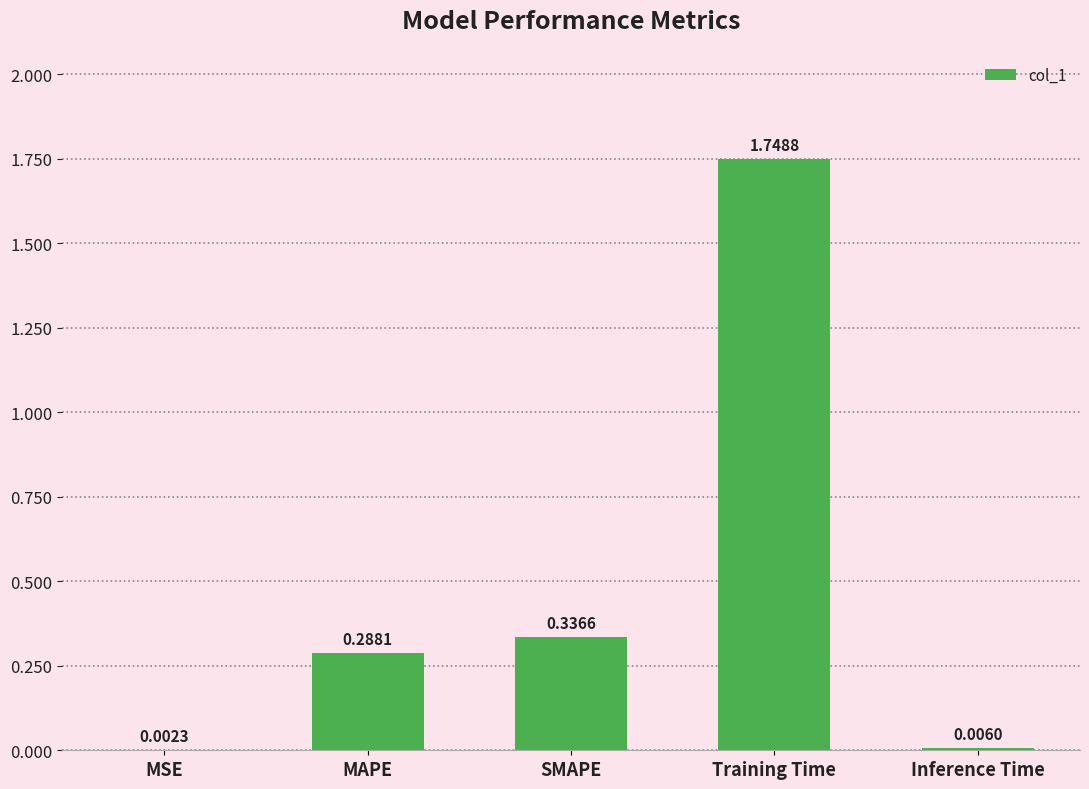

What is the sum of all values?

2.4